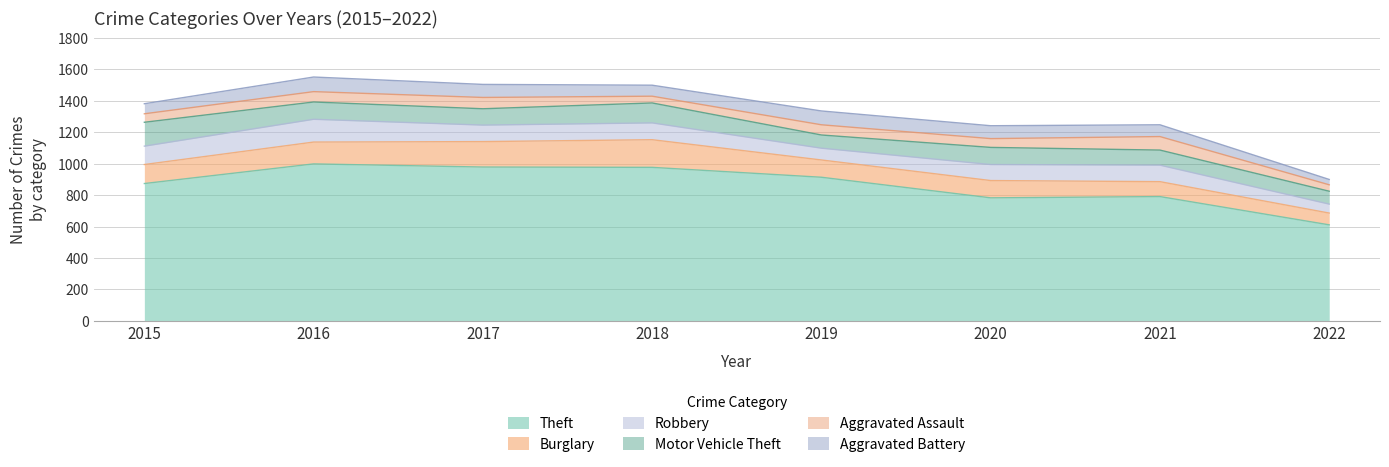

Reading right to left, list all the values displayed in this chart.

Theft: 611	791	783	914	977	979	999	874
Burglary: 75	95	110	110	176	162	139	121
Robbery: 57	105	102	75	107	105	145	117
Motor Vehicle Theft: 82	96	109	84	127	104	110	152
Aggravated Assault: 41	86	56	65	43	72	66	54
Aggravated Battery: 34	75	82	88	70	83	93	64